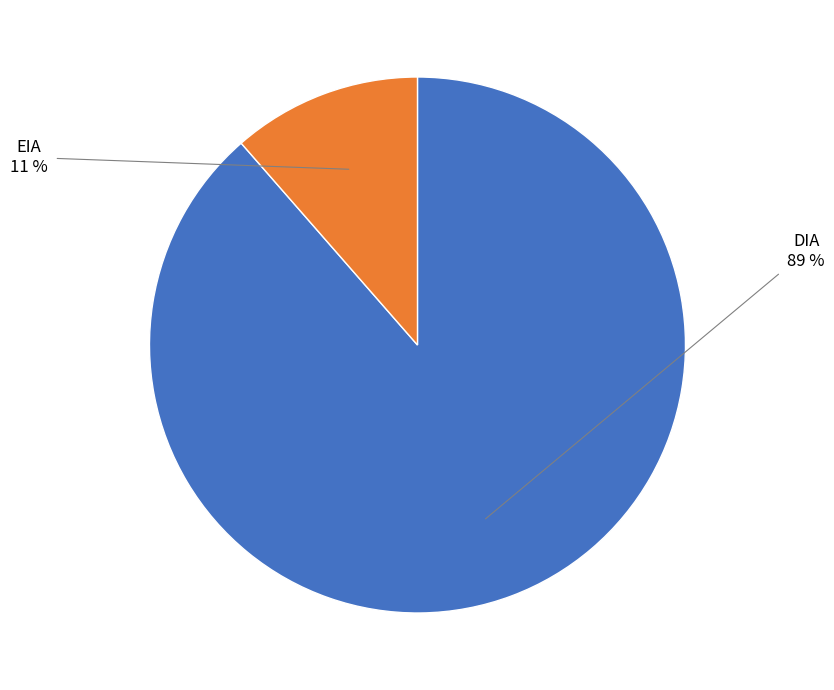

Is there any slice that represents more than half of the pie?

Yes